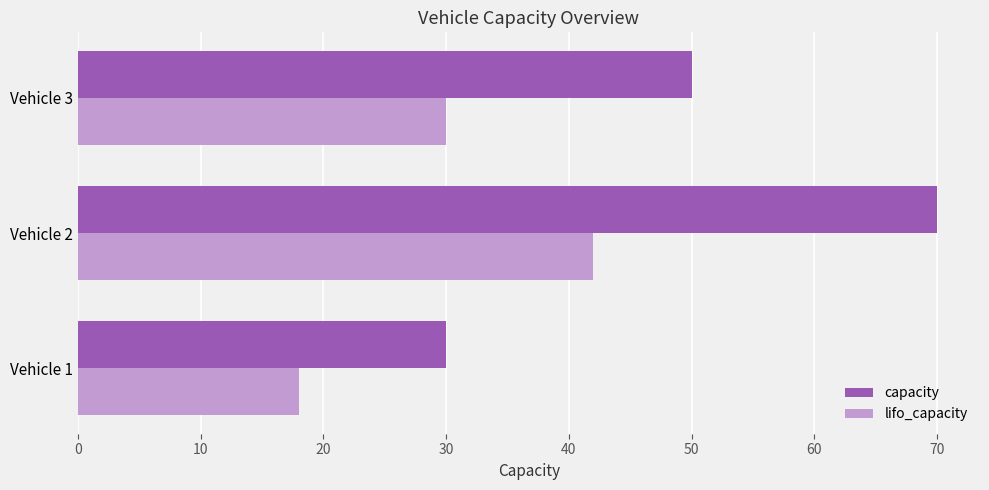

What is the difference between the maximum and minimum values in the capacity series?

40